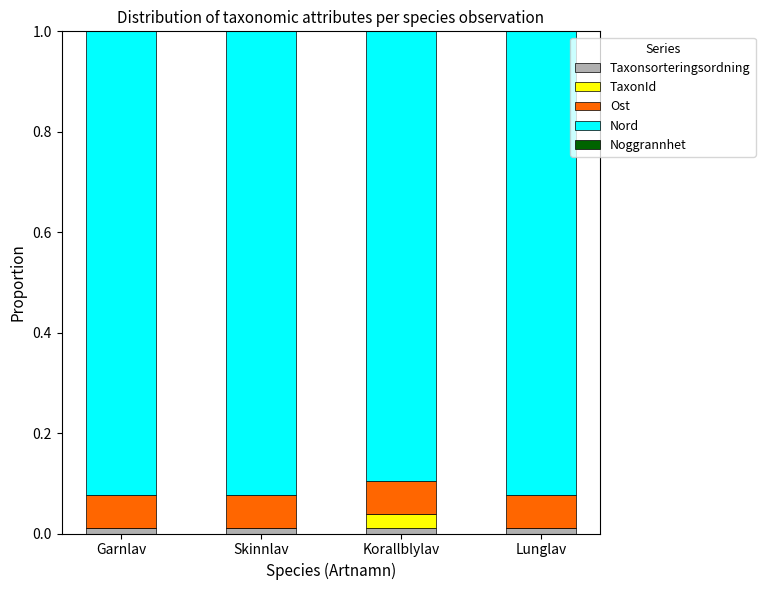

The value of Ost at Korallblylav is 0.1. True or false?

True